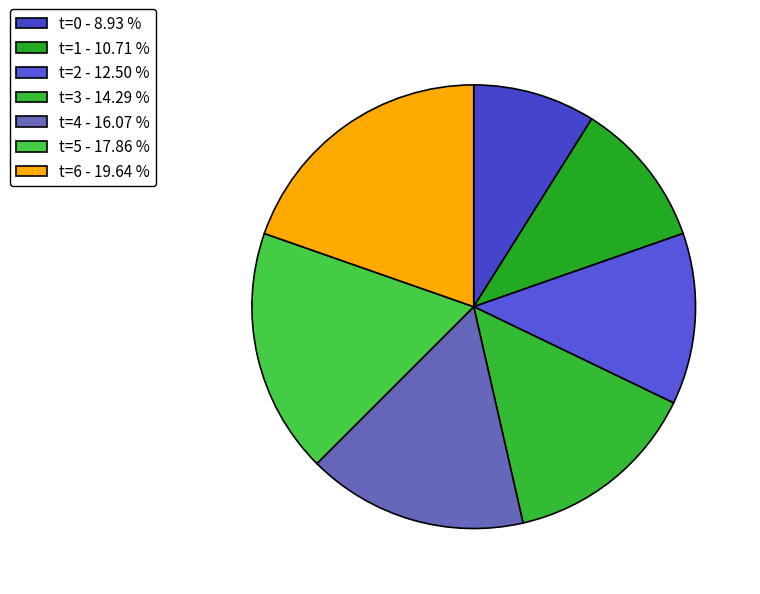

What portion of the pie excludes t=1?

89.3%